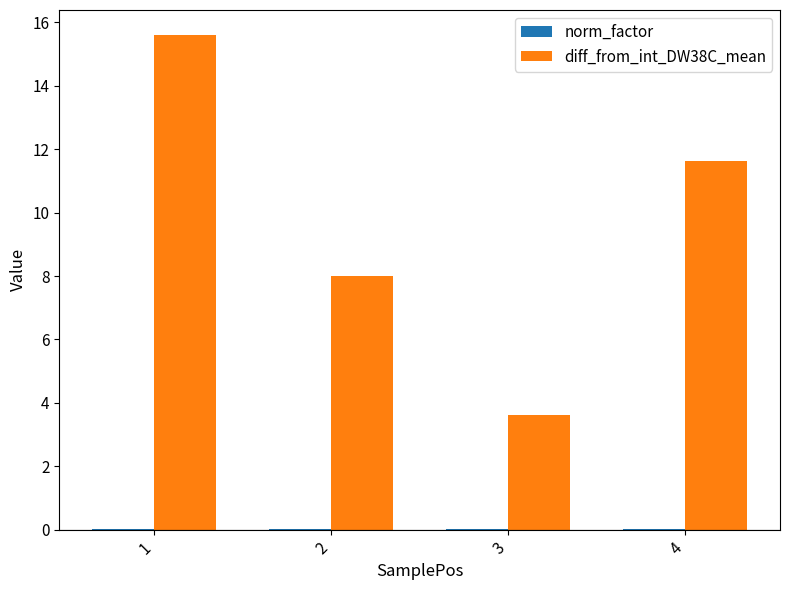

Which series has the largest total across all categories?

diff_from_int_DW38C_mean